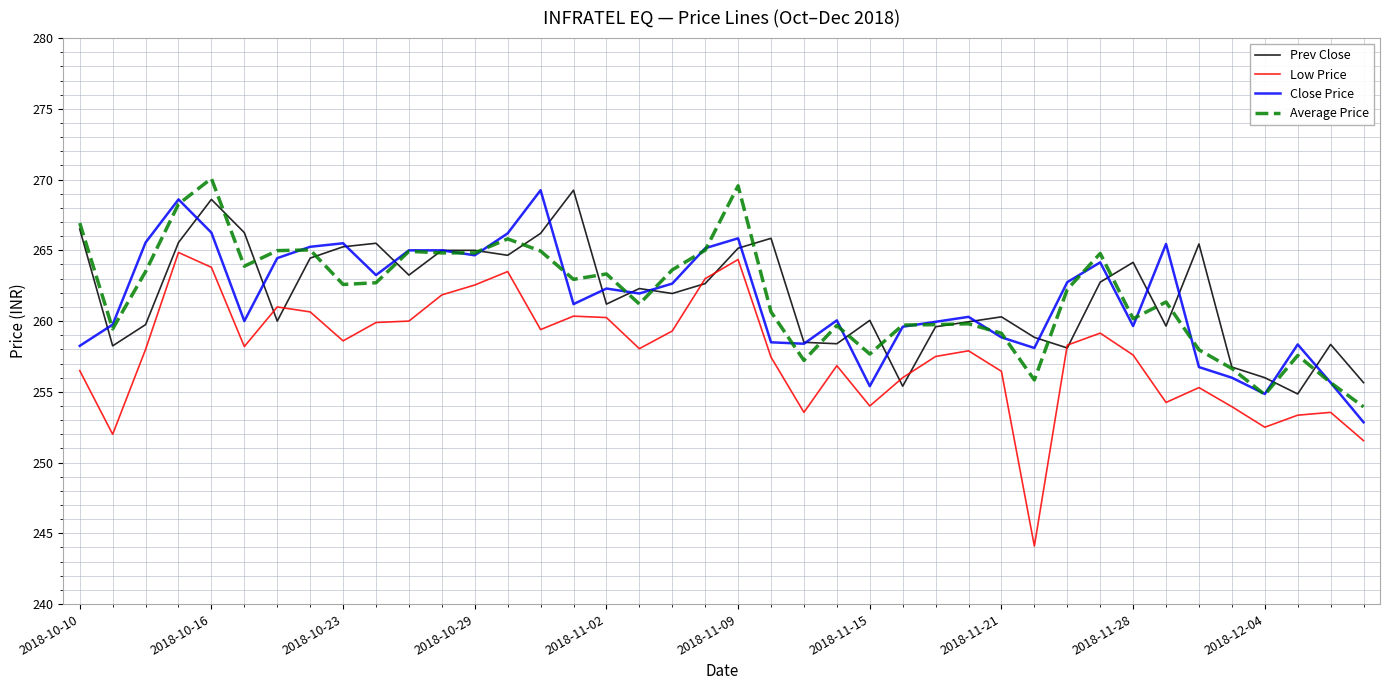

True or false: Average Price and Low Price cross at least once.

False